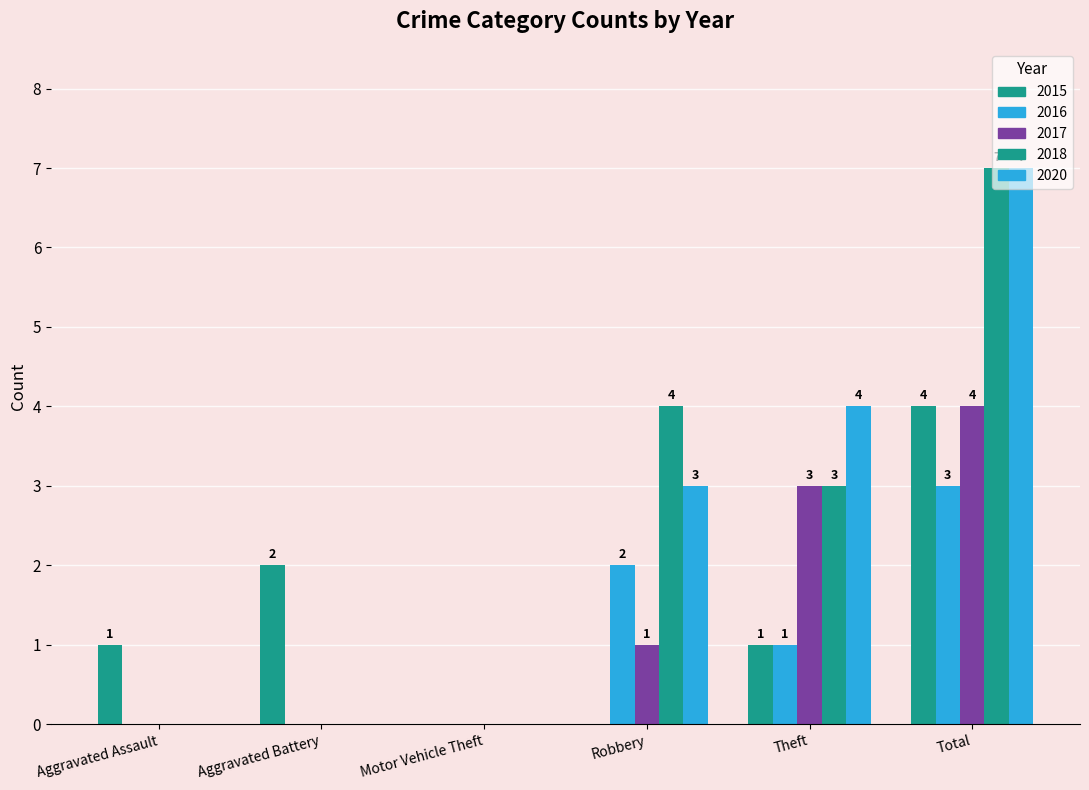

At how many categories does at least one series exceed 5?

1